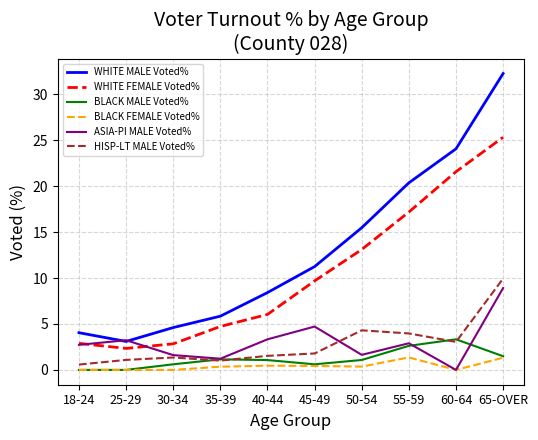

True or false: WHITE MALE Voted% and BLACK MALE Voted% intersect in this chart.

False